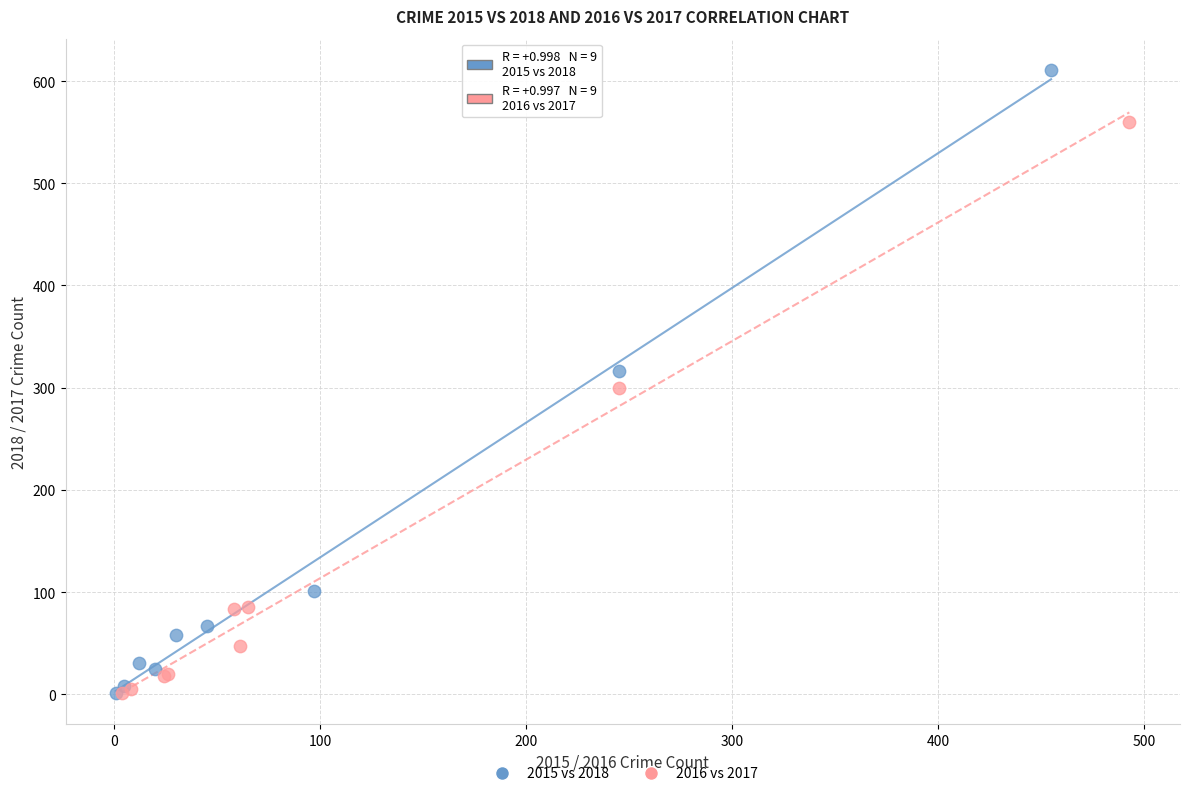

Which series contains the highest Y value?

2015 vs 2018